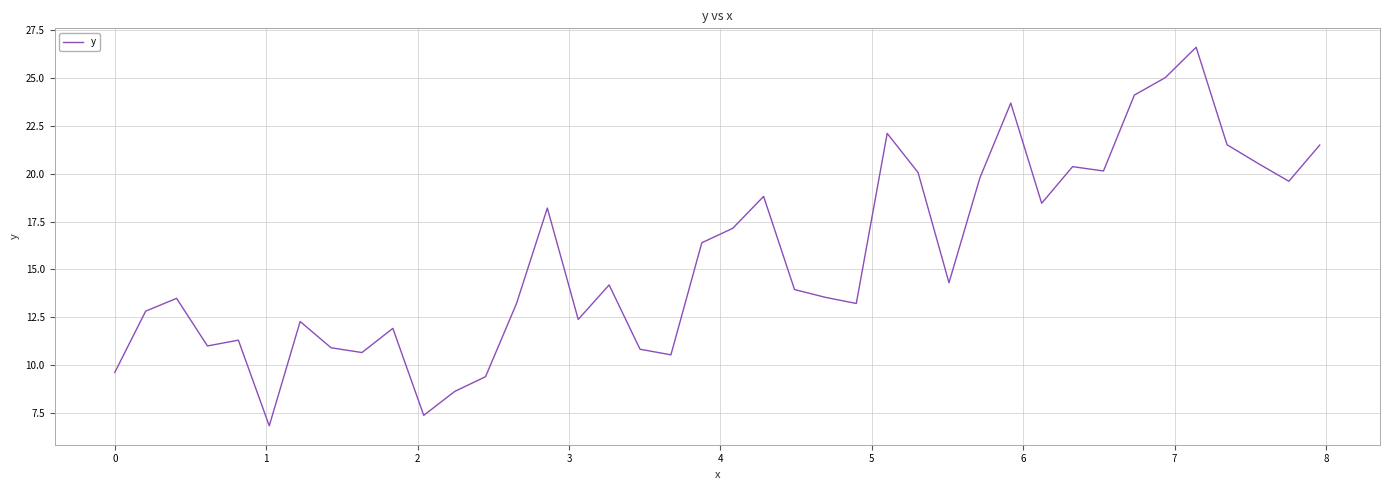

What is the greatest value displayed?

26.6